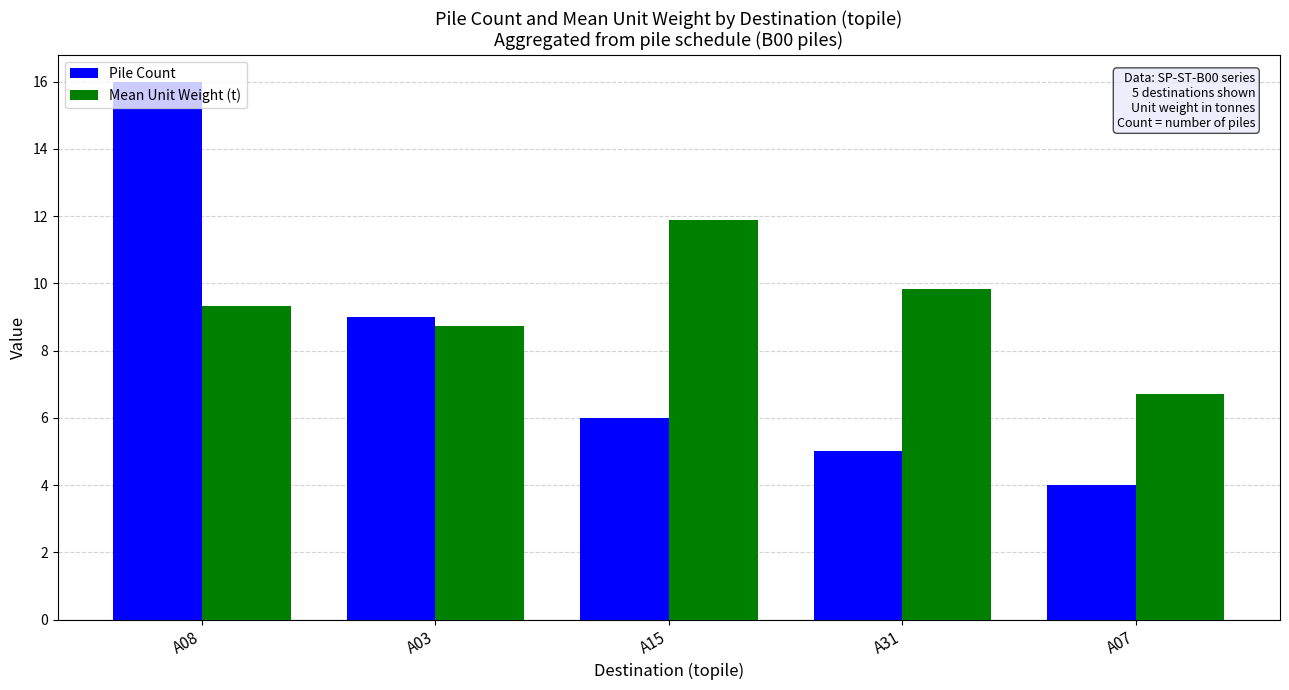

Which category has the highest value across all series?

A08